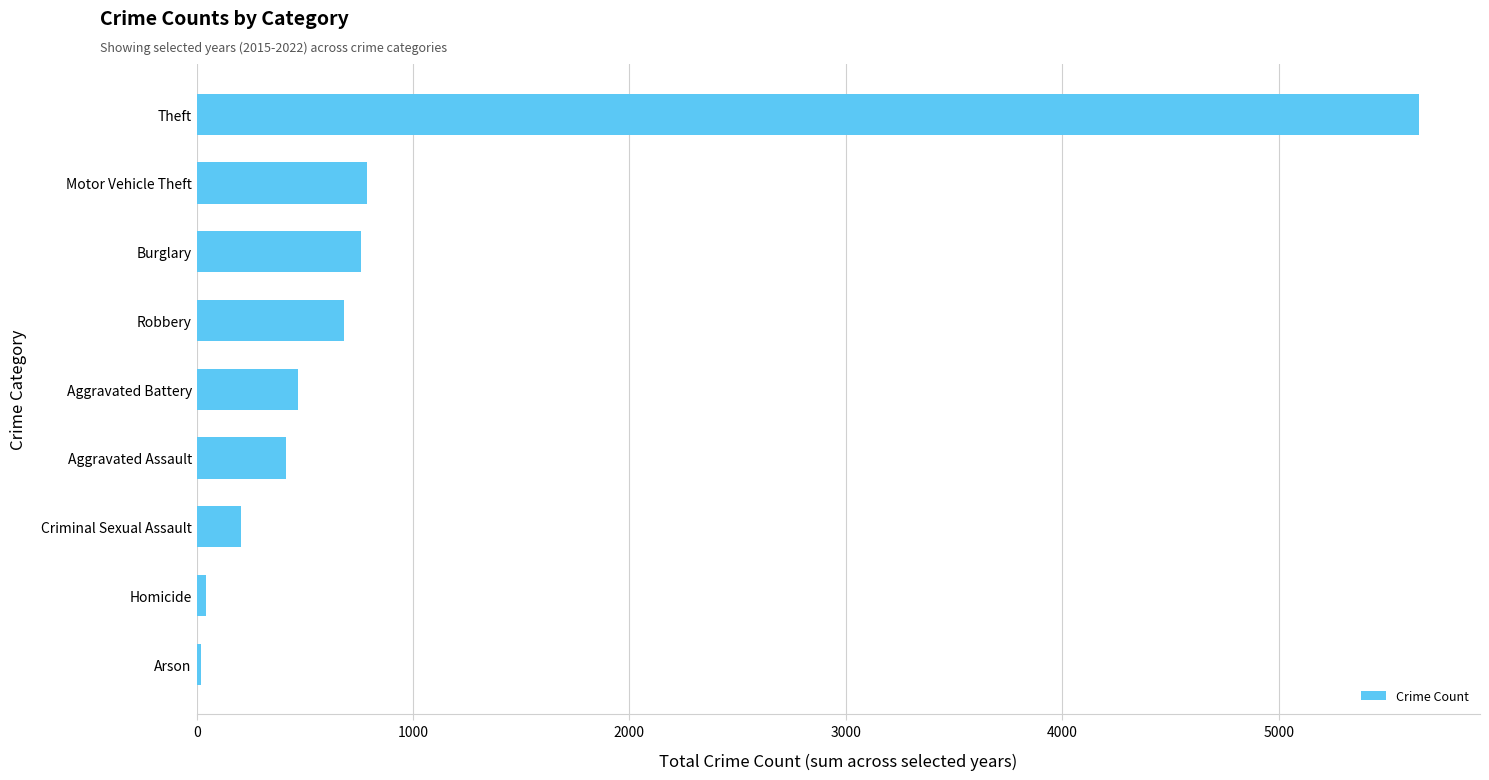

The value at Robbery is 681. True or false?

True